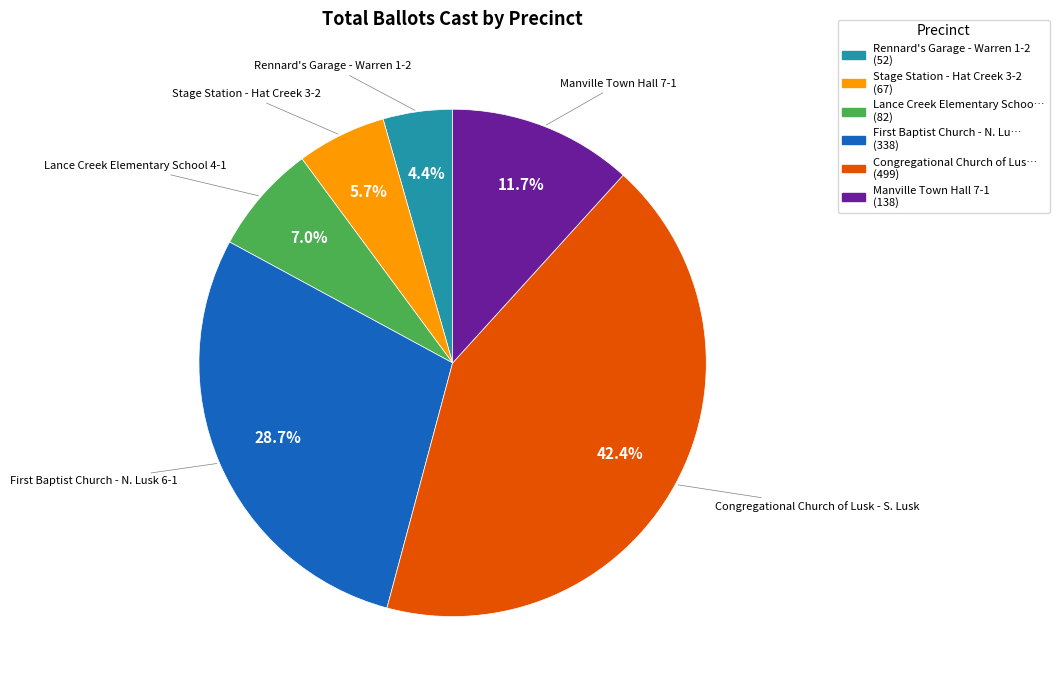

Does any single category account for the majority?

No